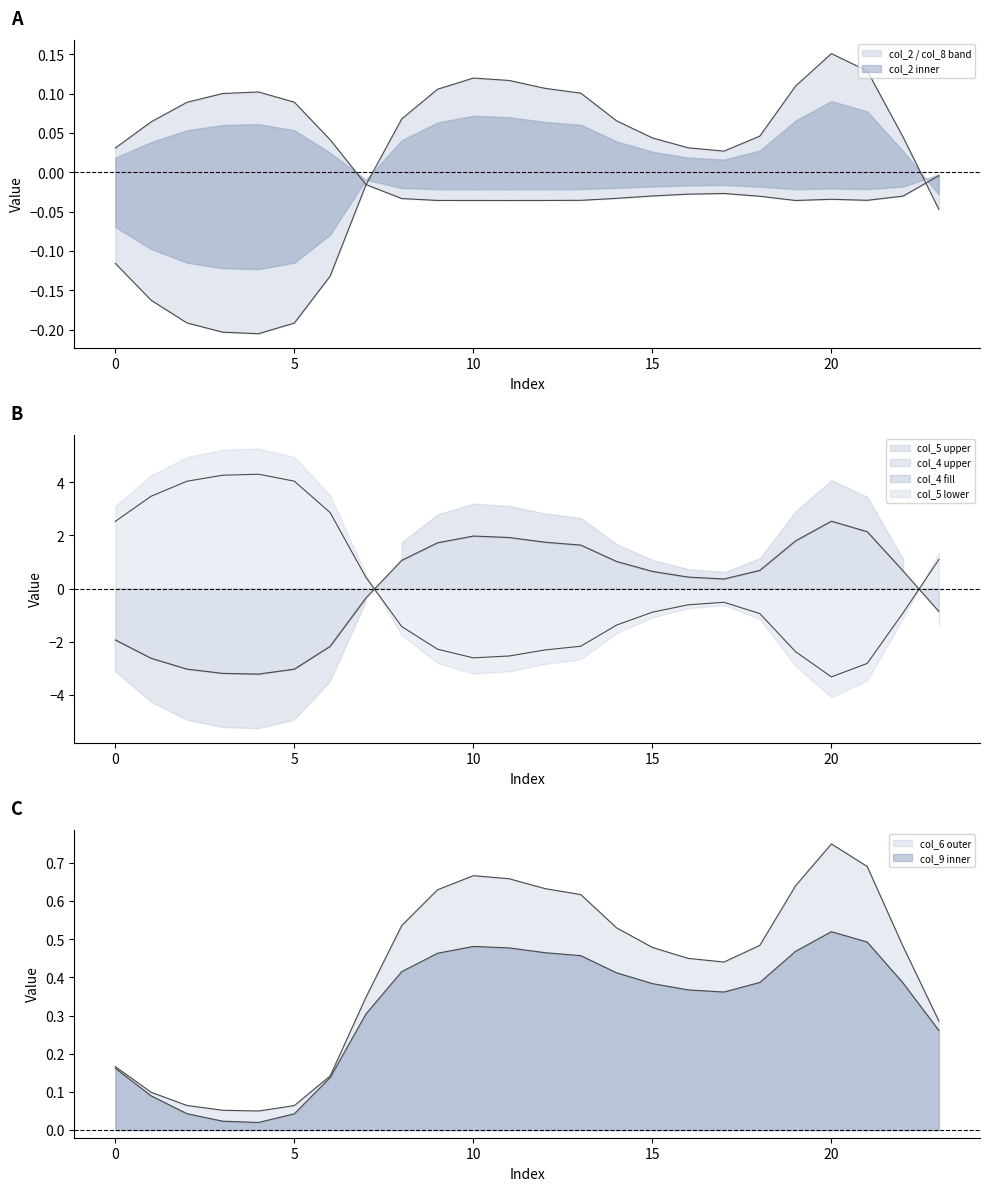

How many interior local valleys does the col_6 series have?

2